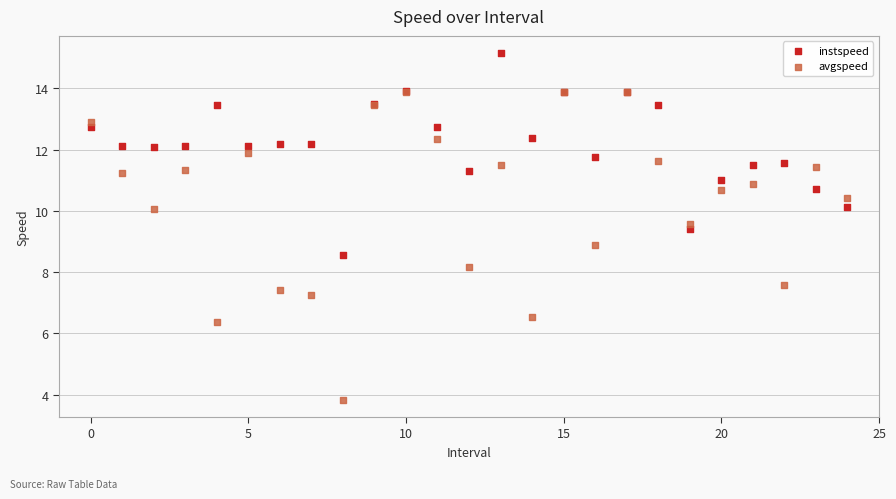

Which series contains the highest Y value?

instspeed